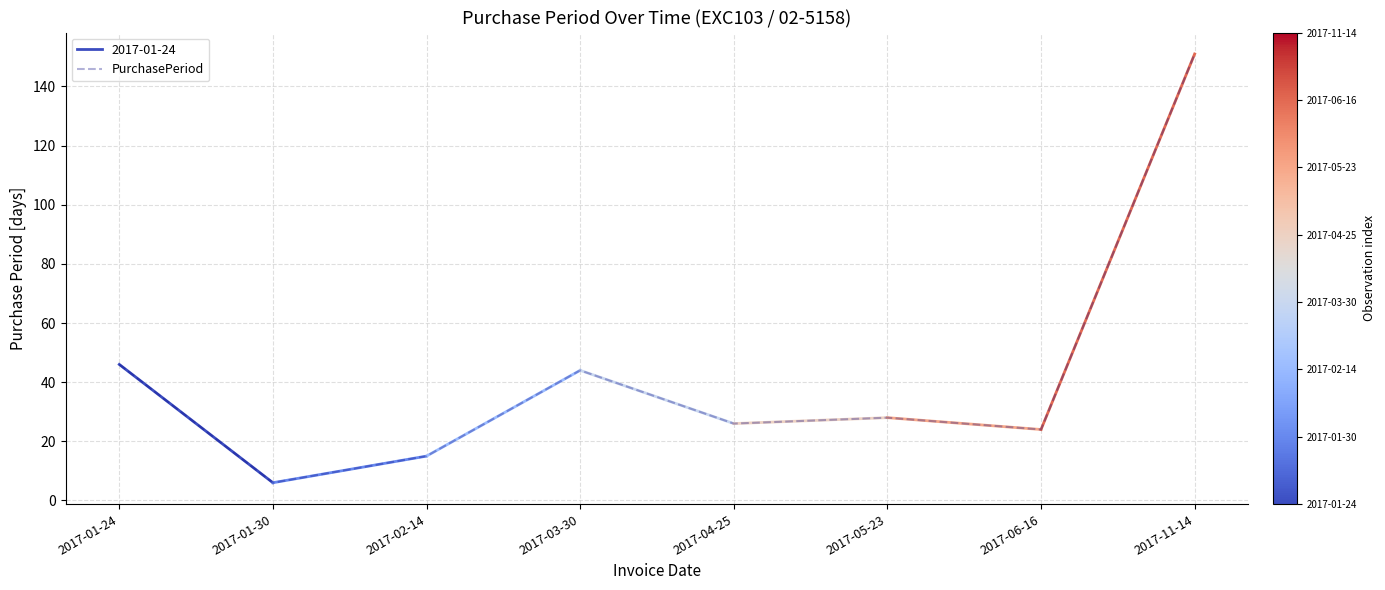

Reading left to right, extract all data points from this chart.

2017-01-24=46	2017-01-30=6	2017-02-14=15	2017-03-30=44	2017-04-25=26	2017-05-23=28	2017-06-16=24	2017-11-14=151